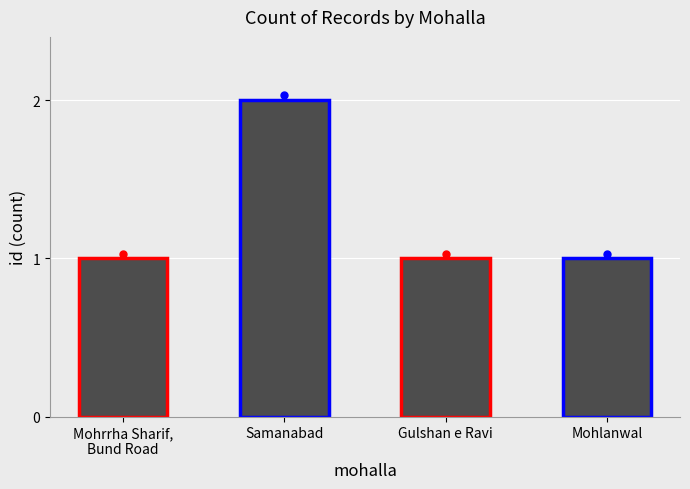

The chart shows a value of 1 at Gulshan e Ravi. True or false?

True